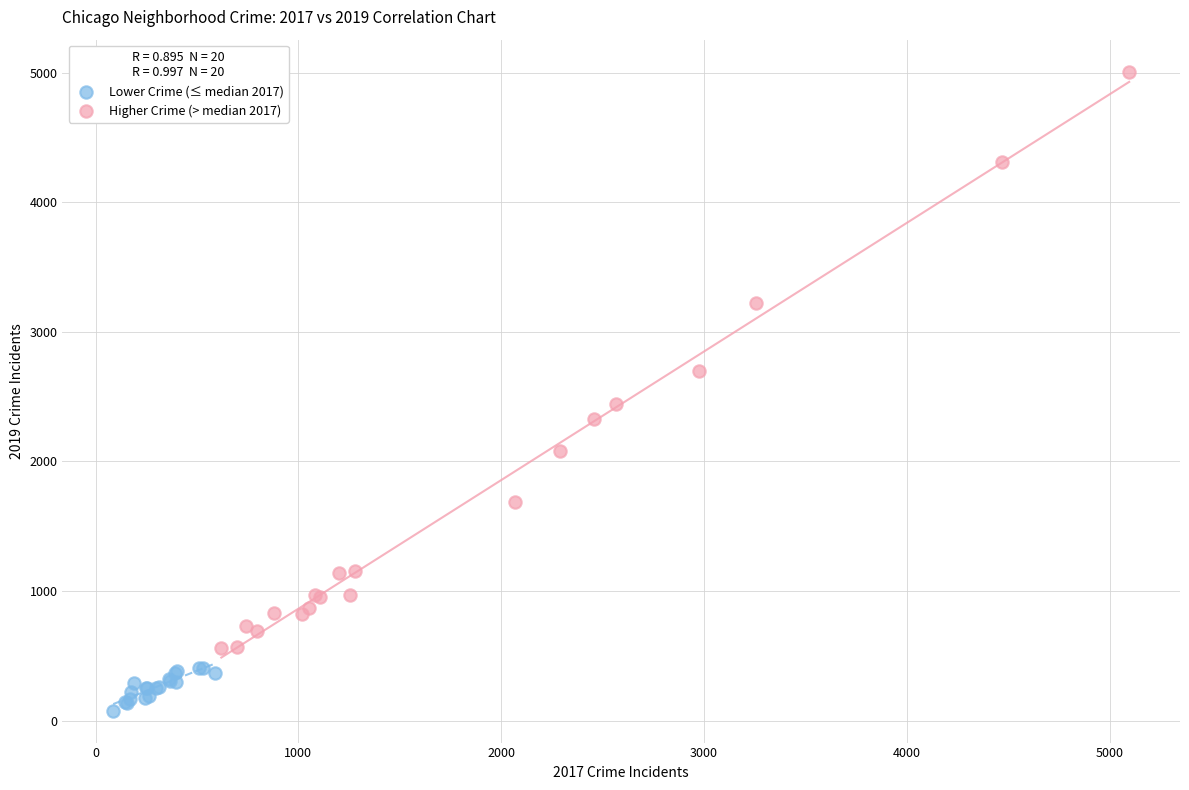

Which series has the widest spread of Y values?

Higher Crime (> median 2017)